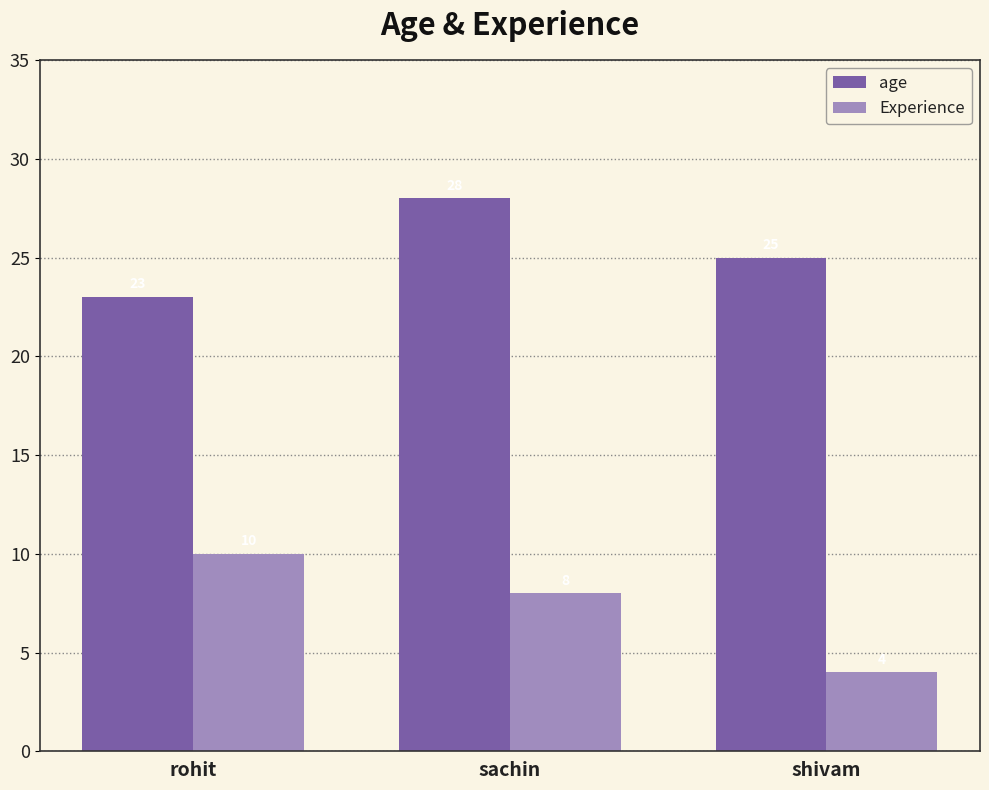

Reading left to right, what are all the values shown in this chart?

age: rohit=23	sachin=28	shivam=25
Experience: rohit=10	sachin=8	shivam=4